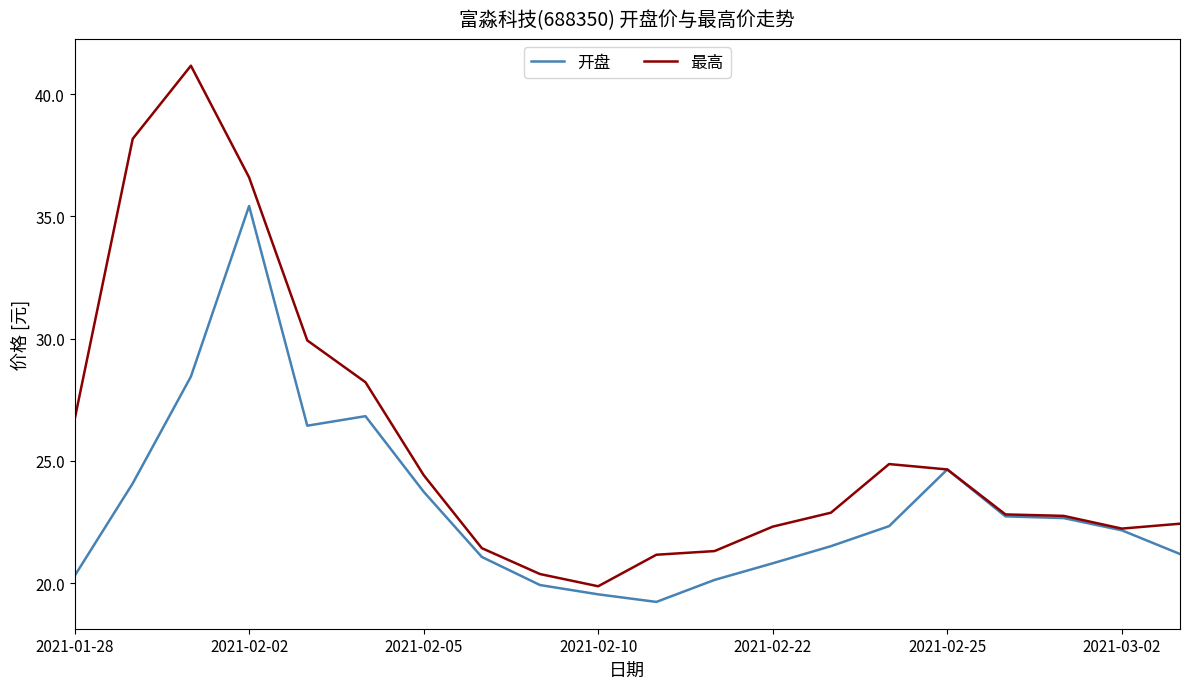

List the series in order of their overall mean, lowest first.

开盘, 最高